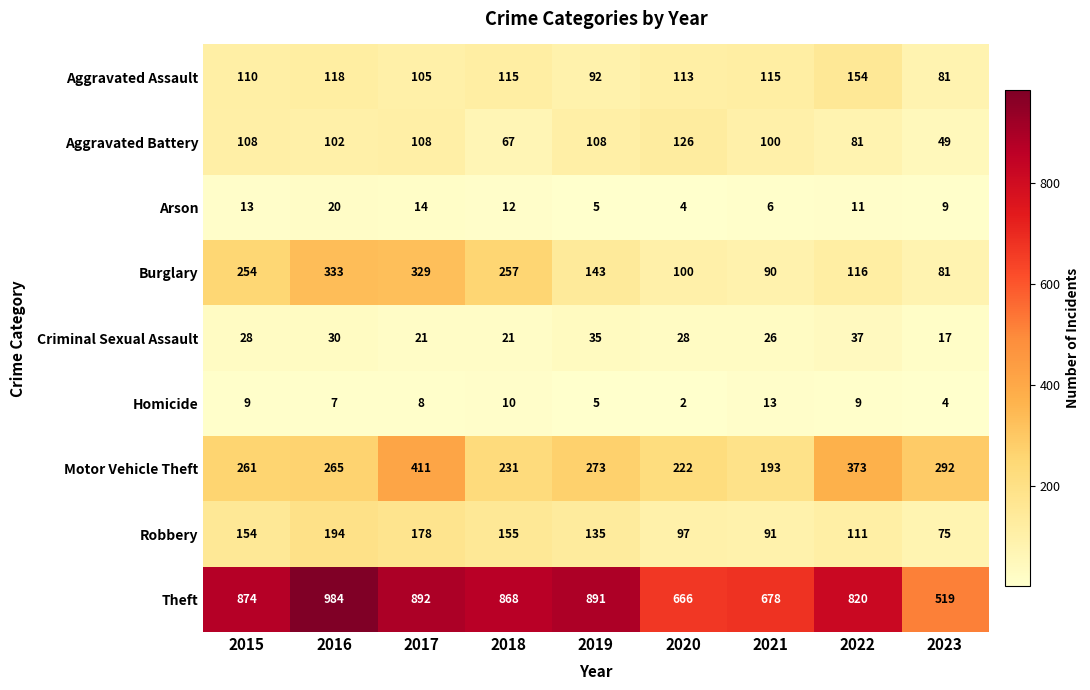

At which category is the sum across all series the highest?

2017